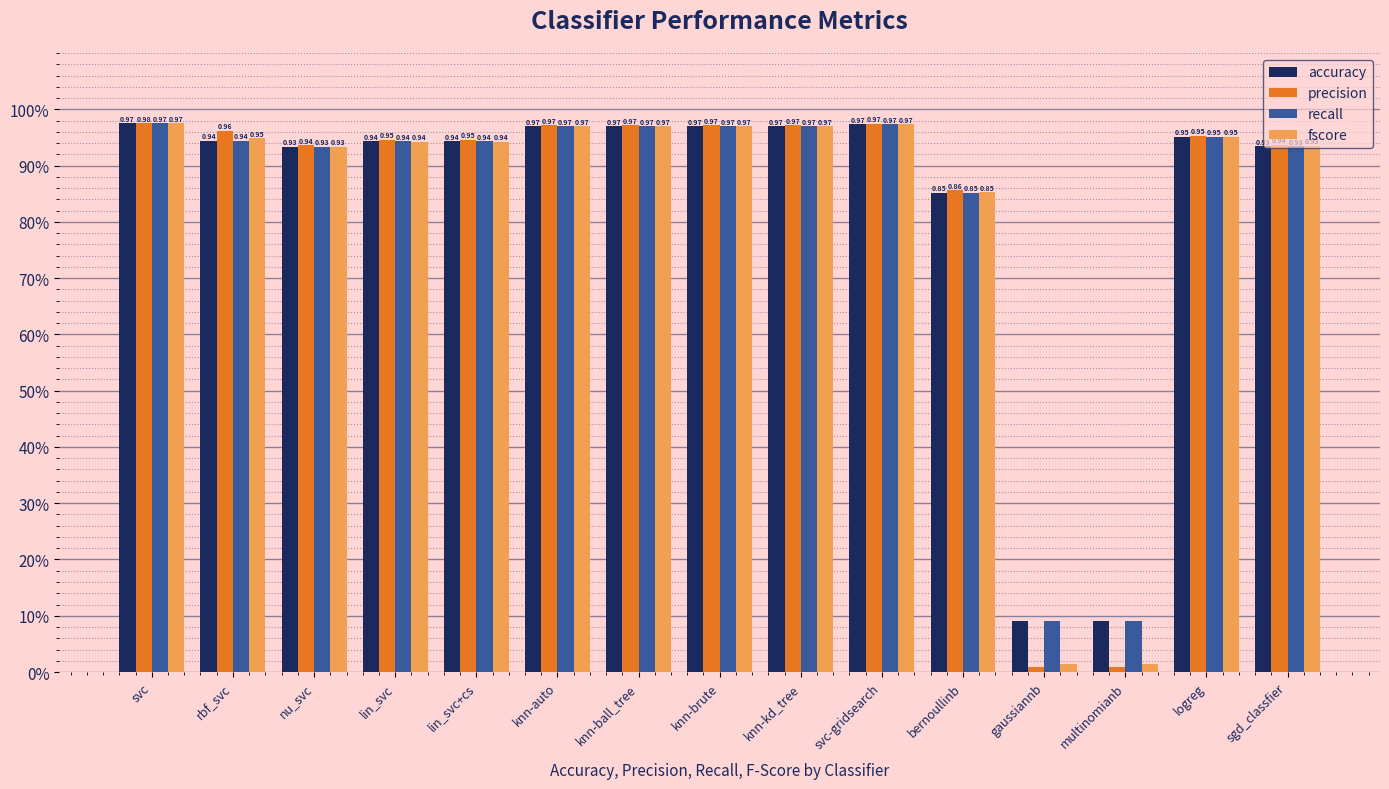

Does the chart contain any negative values?

No